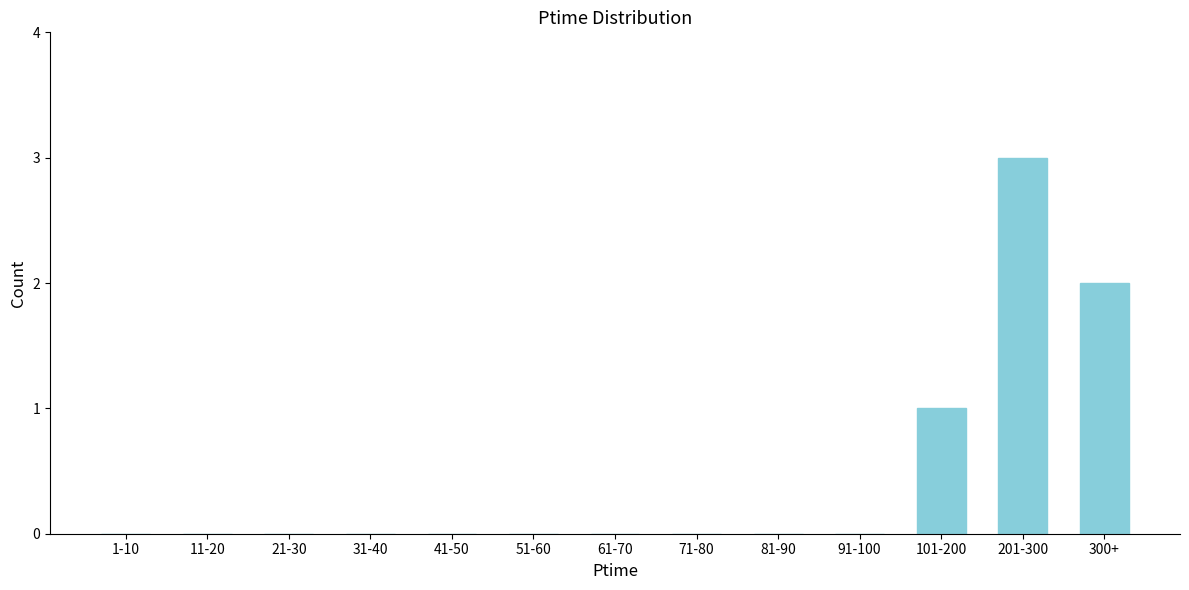

Reading left to right, what are all the values shown in this chart?

1-10=0	11-20=0	21-30=0	31-40=0	41-50=0	51-60=0	61-70=0	71-80=0	81-90=0	91-100=0	101-200=1	201-300=3	300+=2